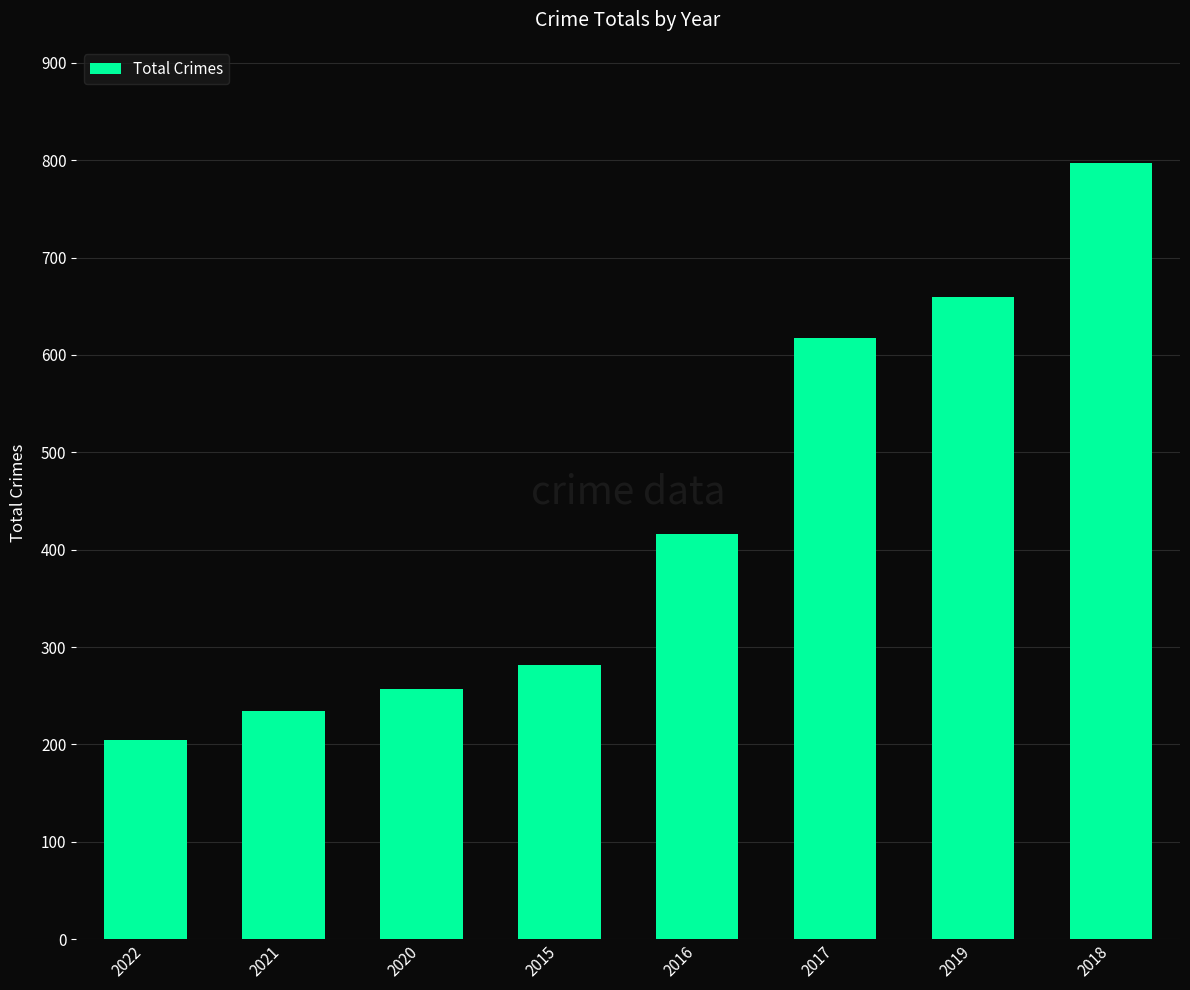

The chart shows a value of 268 at 2017. True or false?

False